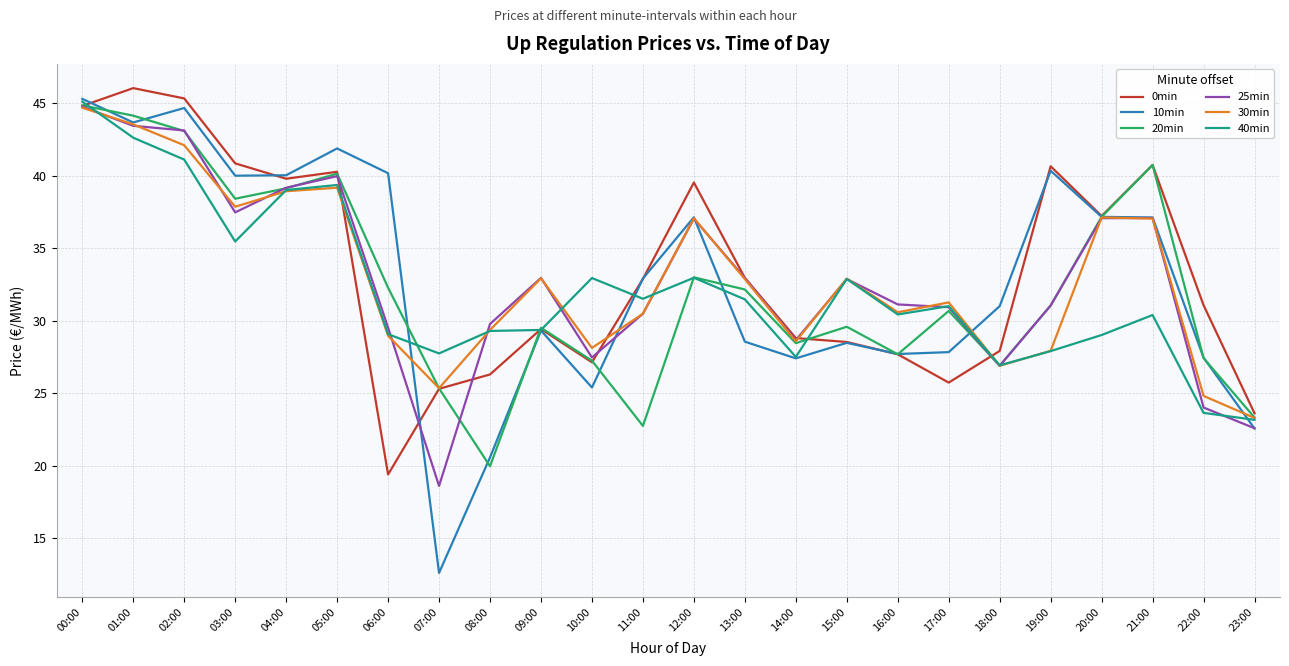

Which series has the largest range (max minus min)?

10min